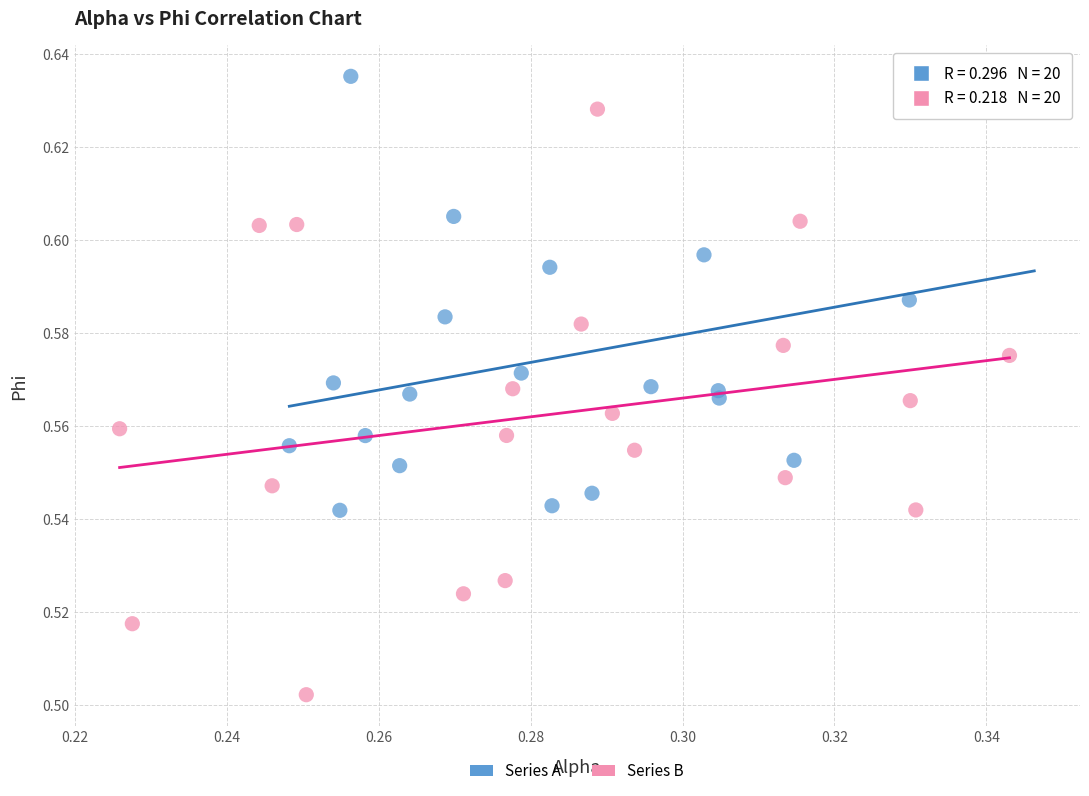

Which series contains the highest Y value?

Series A